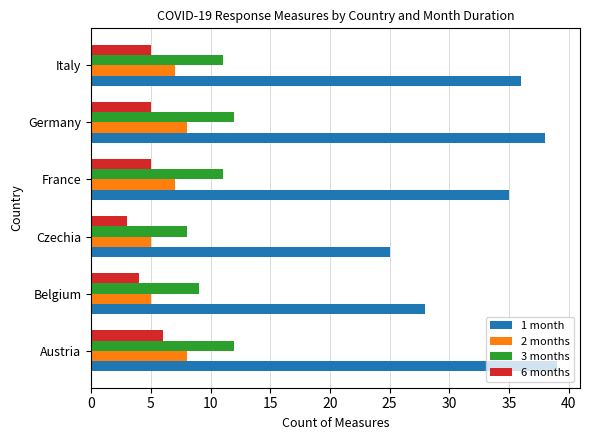

Which series has the largest total across all categories?

1 month